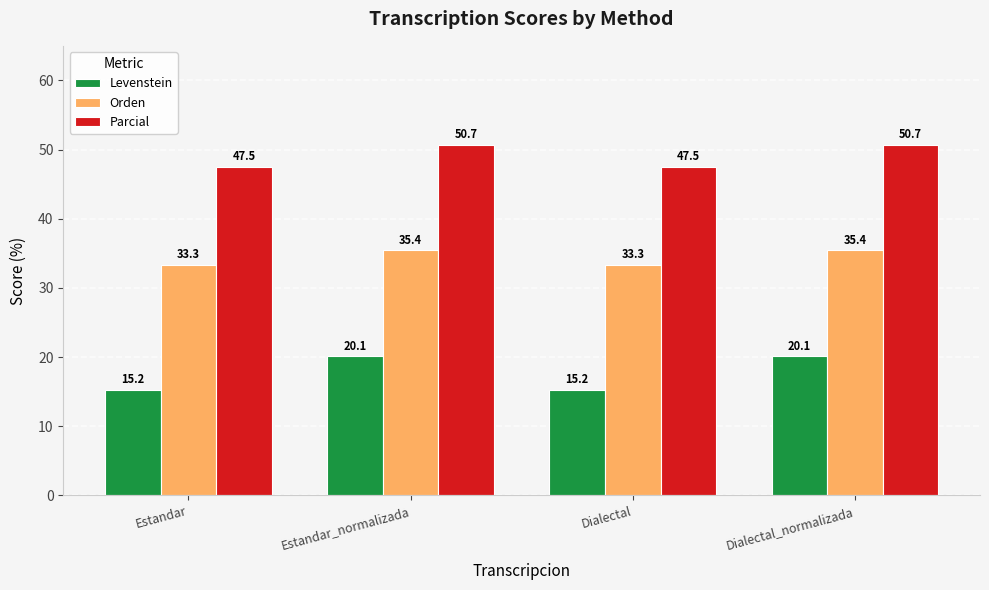

What is the maximum value for Orden?

35.4